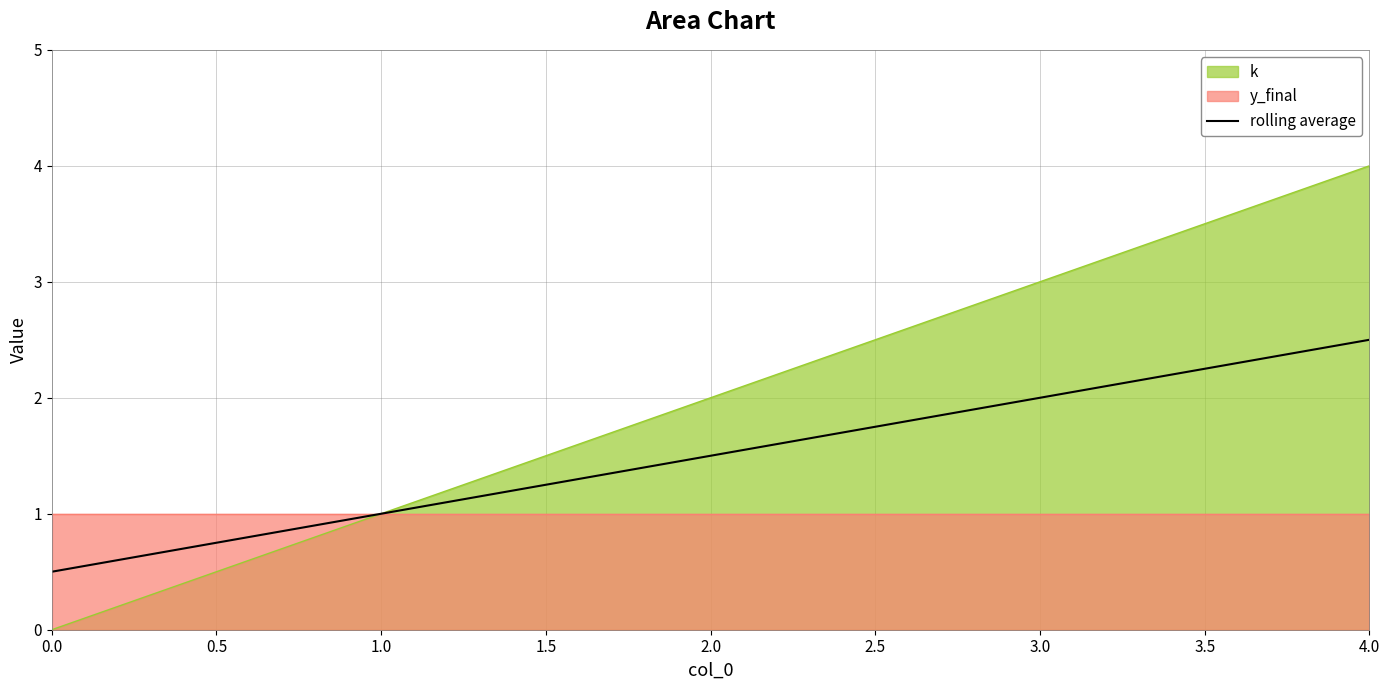

What is the lowest value of the rolling average series?

0.5